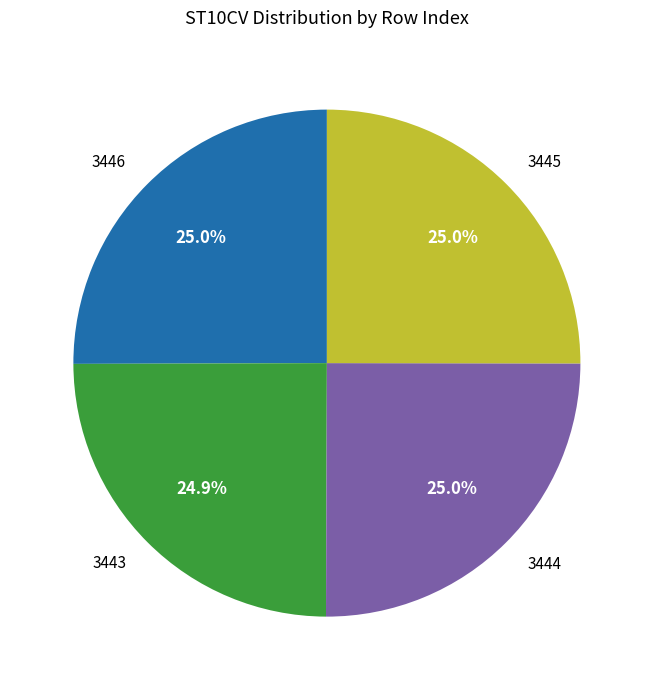

To the nearest percent, what percentage of the pie is 3443?

25%